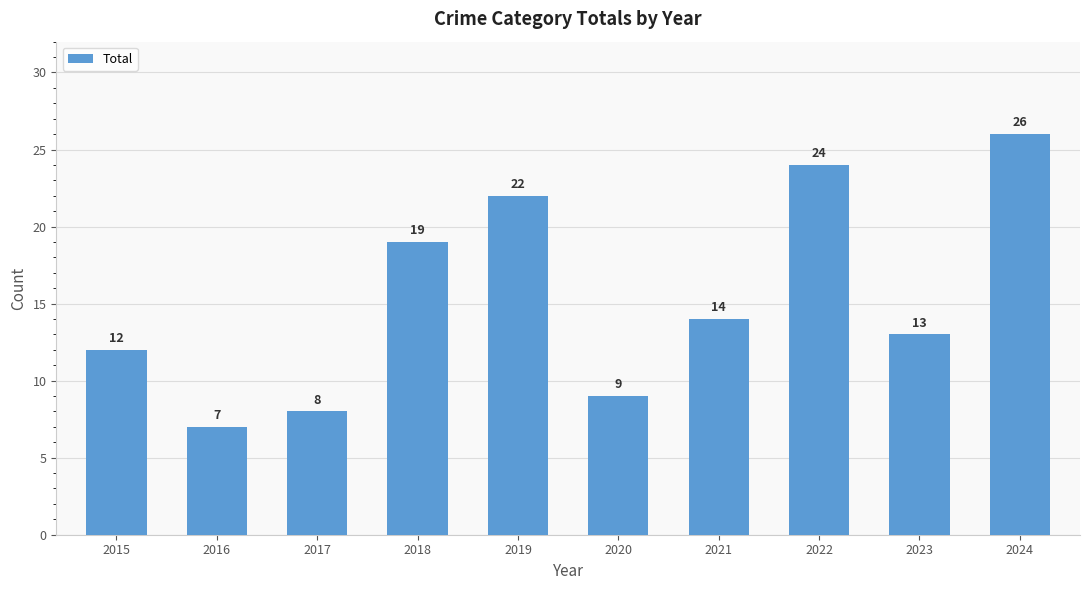

Rank the categories by value from highest to lowest.

2024, 2022, 2019, 2018, 2021, 2023, 2015, 2020, 2017, 2016